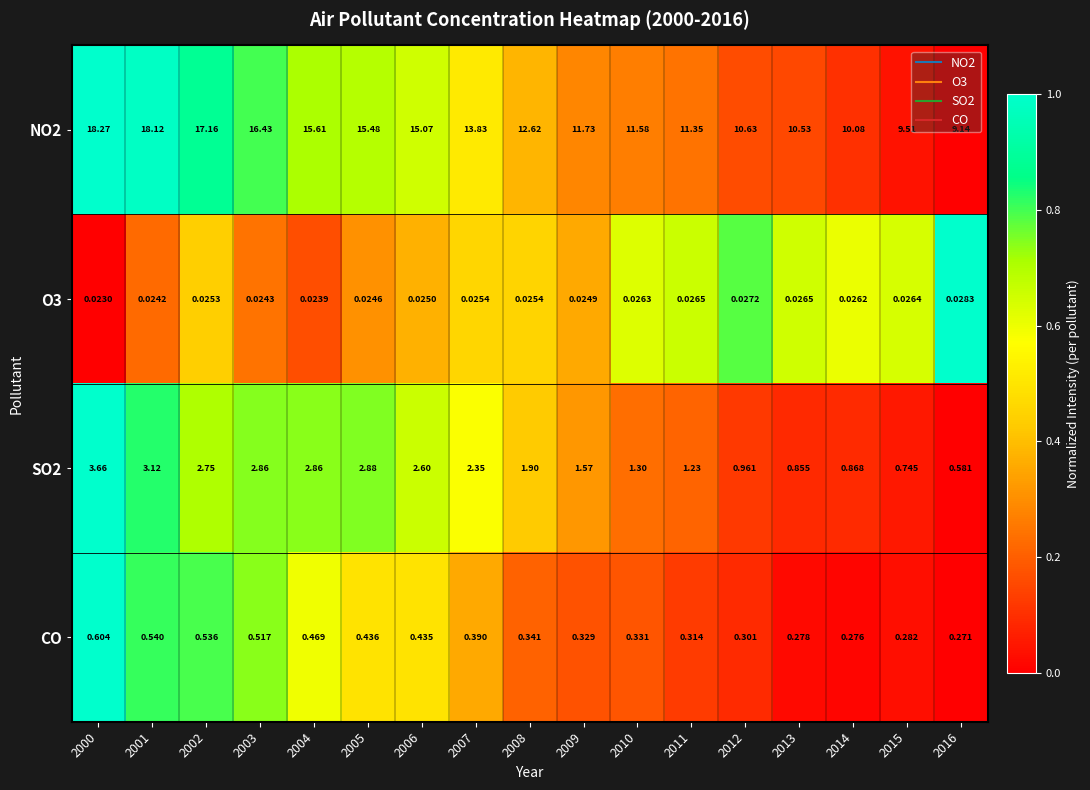

What is the greatest value displayed?

18.3